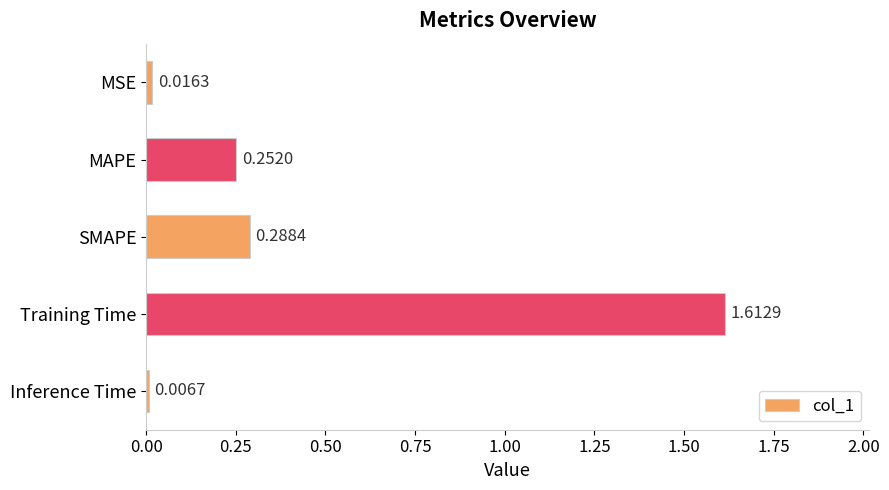

Are the bars grouped side by side (vs. stacked)?

No